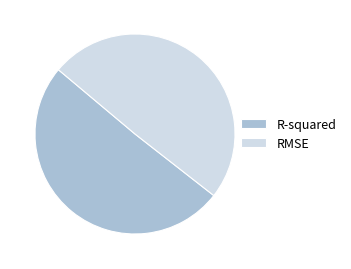

Rank the categories by value from highest to lowest.

R-squared, RMSE